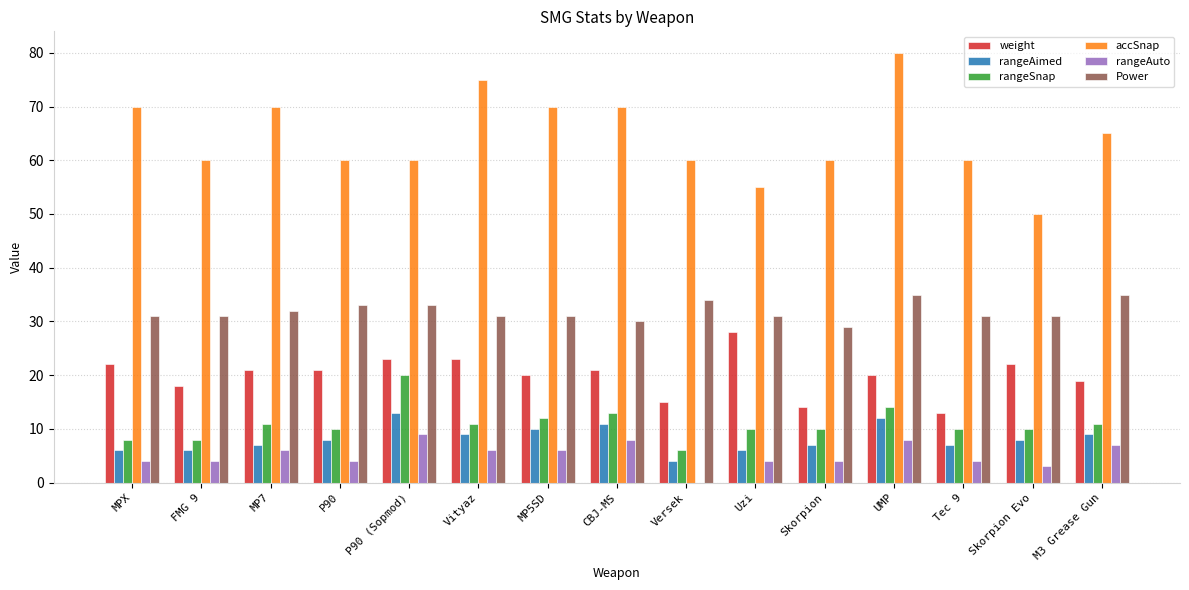

At which category is the sum across all series the highest?

UMP